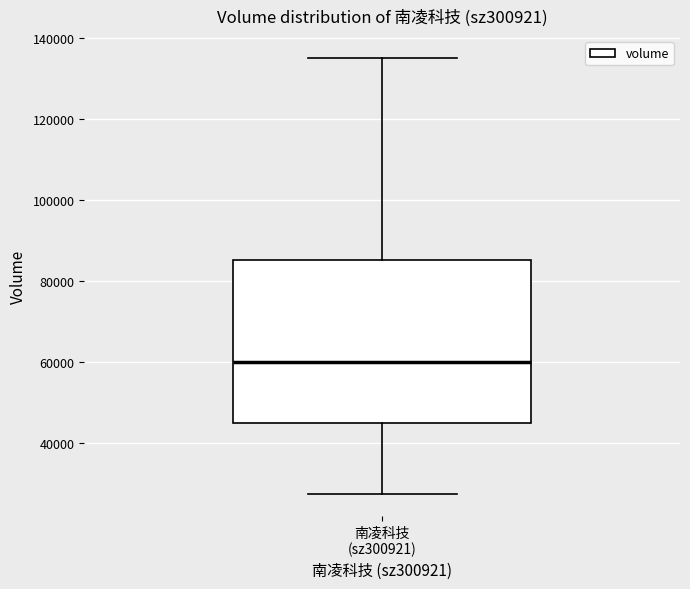

Transcribe this box plot: give where the median line is, the range the box spans, and where the two whiskers end, as read against the y-axis. The values are not printed on the chart, so give them approximately, as read against the axis.

median 60000, box 44000 to 86000, whiskers 28000 to 136000